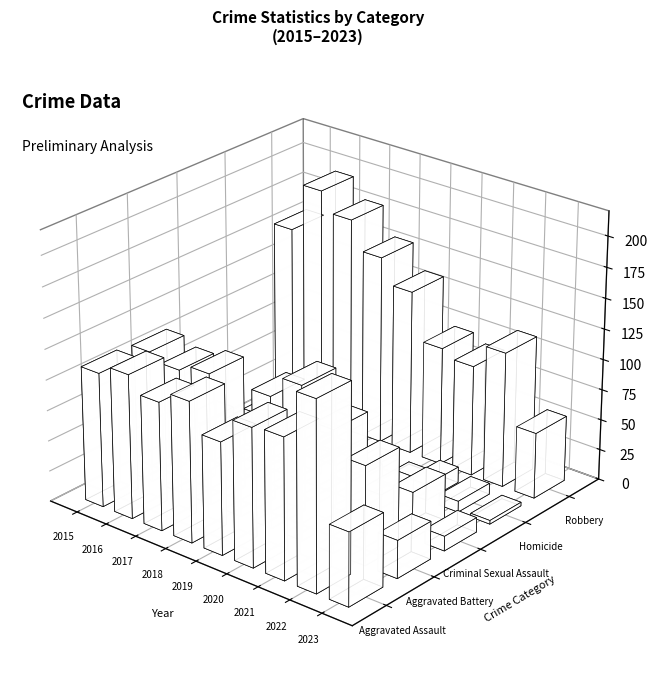

At which label does Criminal Sexual Assault first exceed 27?

2015